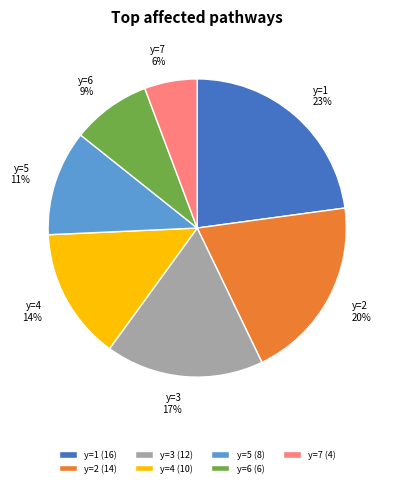

Which category has the smallest portion of the pie?

y=7